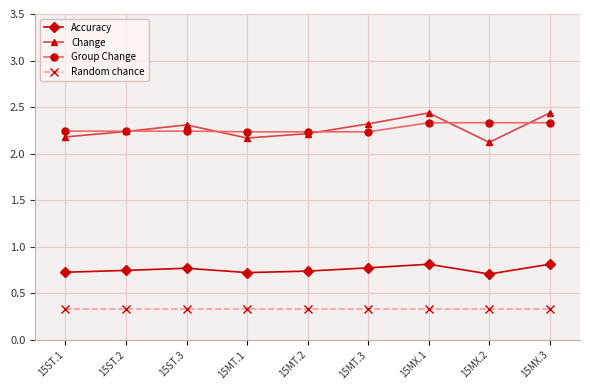

Is the value of Group Change at 15MT.3 greater than the value of Change at 15ST.3?

No